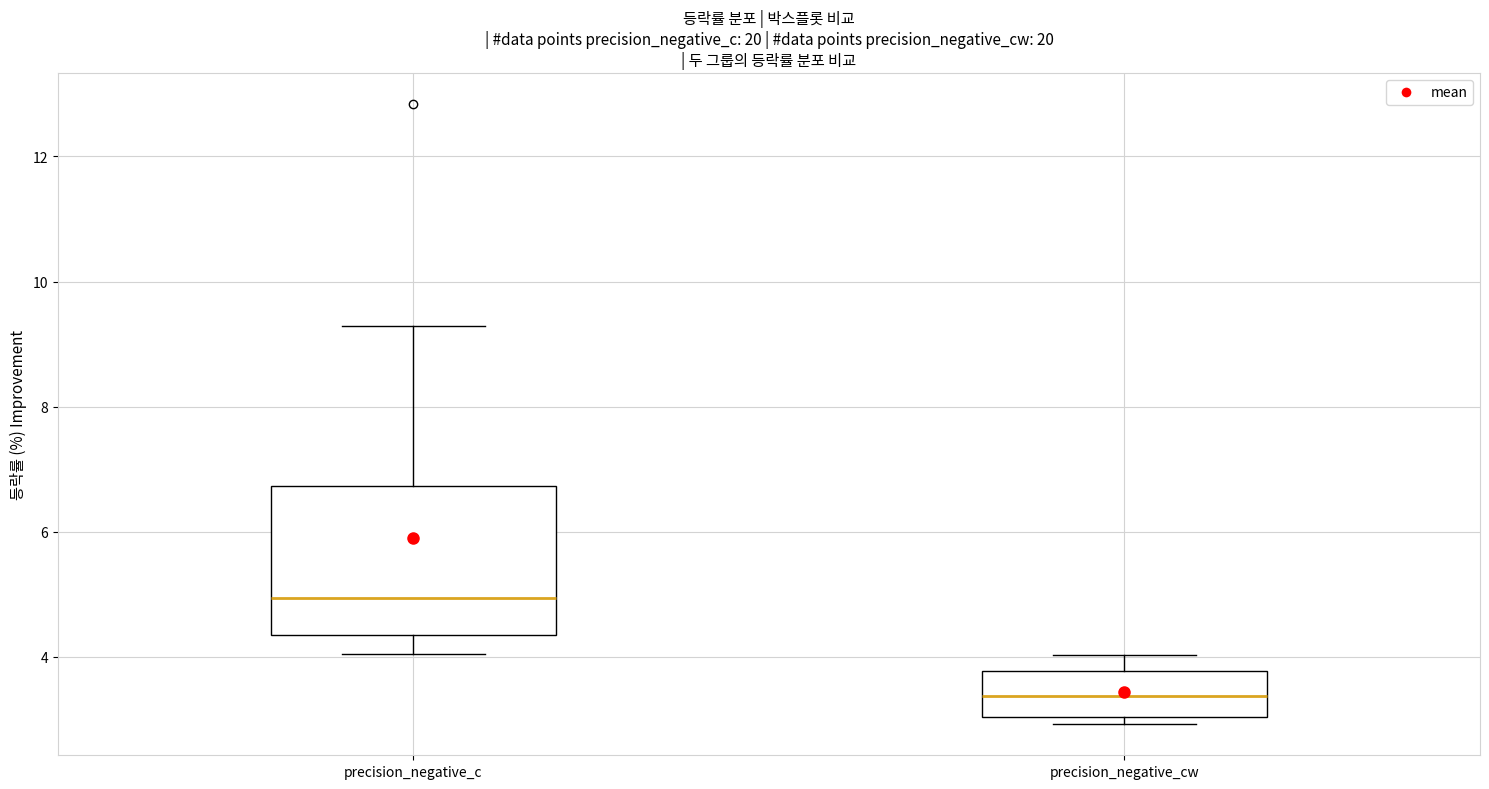

Reading left to right, read every box against the y-axis: the position of its median line, the range the box covers, and the ends of its whiskers. The values are not printed on the chart, so give them approximately, as read against the axis.

precision_negative_c: median 5.0, box 4.4 to 6.8, whiskers 4.0 to 9.2
precision_negative_cw: median 3.4, box 3.0 to 3.8, whiskers 3.0 (just below the box's lower edge) to 4.0